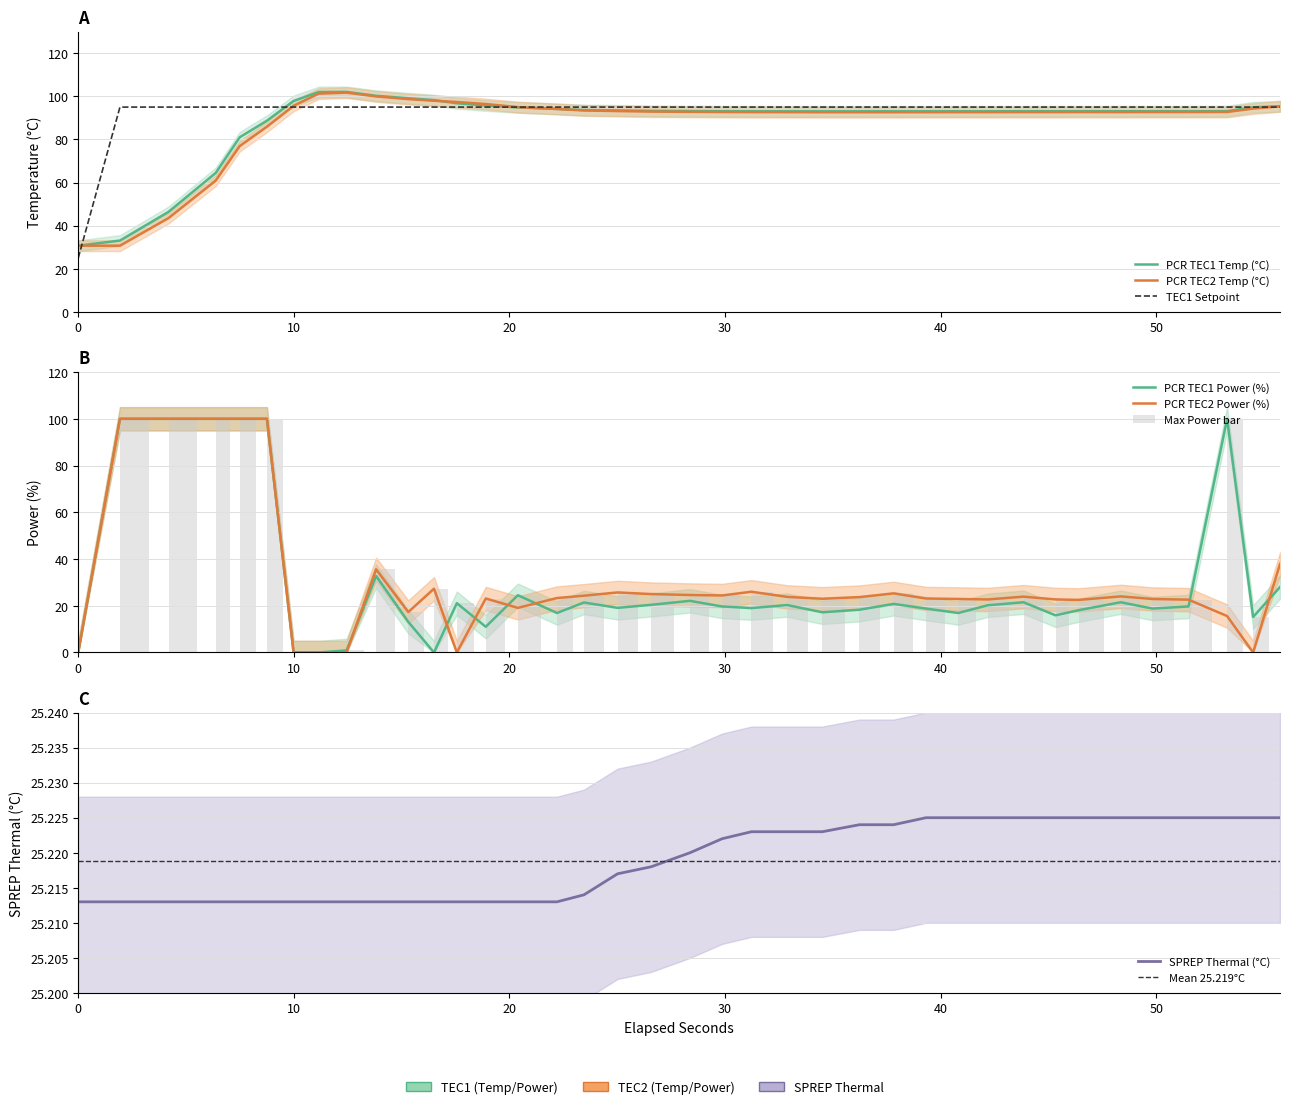

The value of pcr_tec1_c at 32 is 93.1. True or false?

True